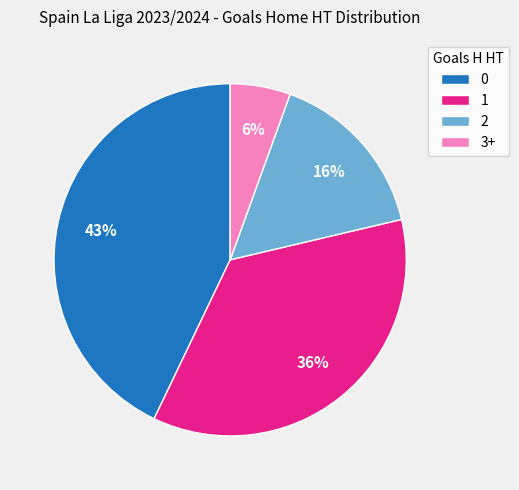

Combined, do 1 and 2 account for over 50%?

Yes